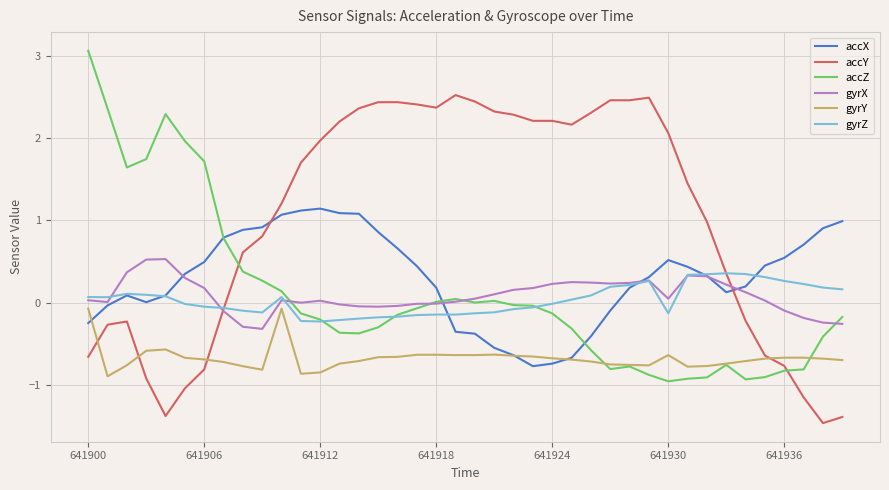

What is the greatest value displayed?

3.1